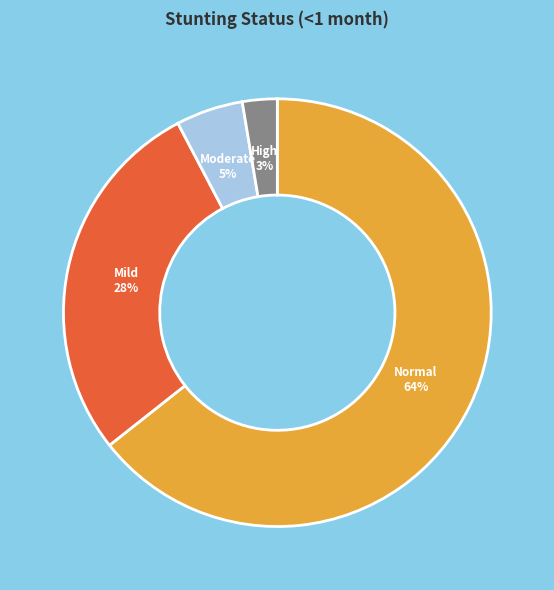

Is there a majority slice in this chart?

Yes